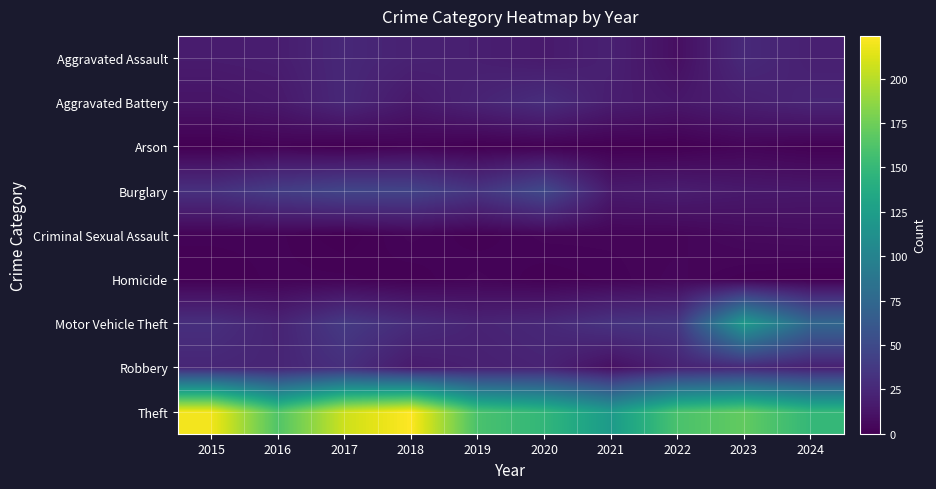

Reading right to left, what are all the values shown in this chart?

Aggravated Assault: 2024=20	2023=26	2022=9	2021=20	2020=16	2019=19	2018=21	2017=25	2016=18	2015=17
Aggravated Battery: 2024=23	2023=19	2022=14	2021=18	2020=29	2019=22	2018=15	2017=25	2016=15	2015=12
Arson: 2024=1	2023=3	2022=0	2021=0	2020=1	2019=0	2018=2	2017=0	2016=2	2015=0
Burglary: 2024=14	2023=15	2022=18	2021=16	2020=49	2019=34	2018=45	2017=46	2016=40	2015=31
Criminal Sexual Assault: 2024=7	2023=6	2022=3	2021=3	2020=3	2019=1	2018=3	2017=0	2016=2	2015=2
Homicide: 2024=0	2023=1	2022=4	2021=2	2020=1	2019=3	2018=1	2017=2	2016=2	2015=1
Motor Vehicle Theft: 2024=74	2023=122	2022=36	2021=33	2020=25	2019=22	2018=28	2017=38	2016=22	2015=30
Robbery: 2024=20	2023=25	2022=21	2021=9	2020=22	2019=20	2018=16	2017=30	2016=23	2015=24
Theft: 2024=149	2023=170	2022=160	2021=122	2020=148	2019=160	2018=224	2017=207	2016=163	2015=220